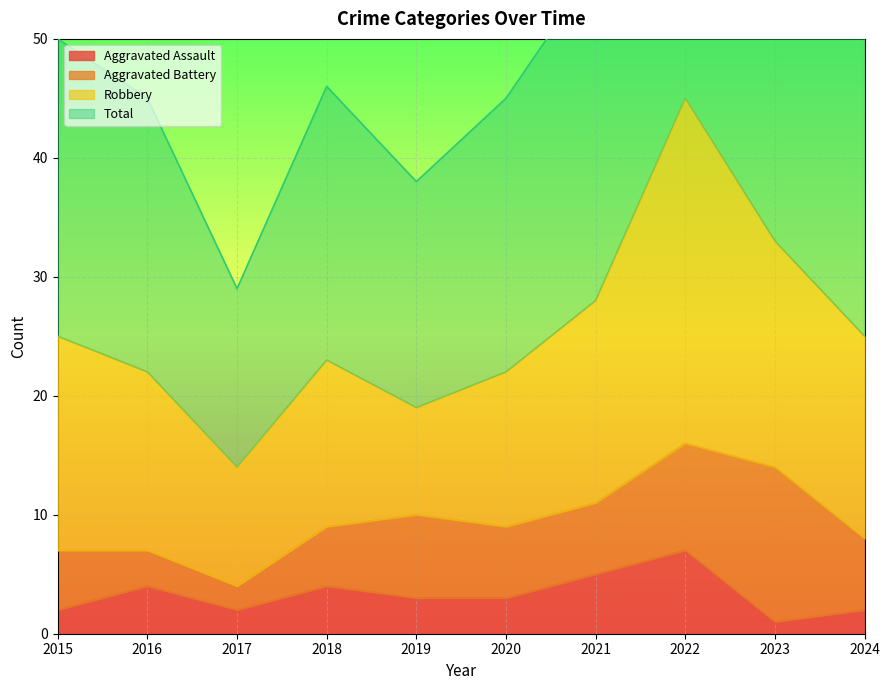

The Aggravated Assault series shows 7 at 2021. True or false?

False